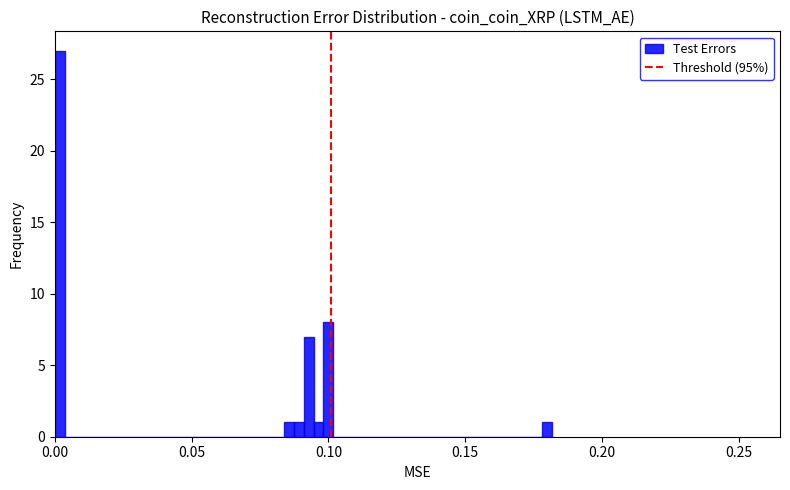

Read against the x-axis, roughly where is the centre of the tallest bar?

0.000